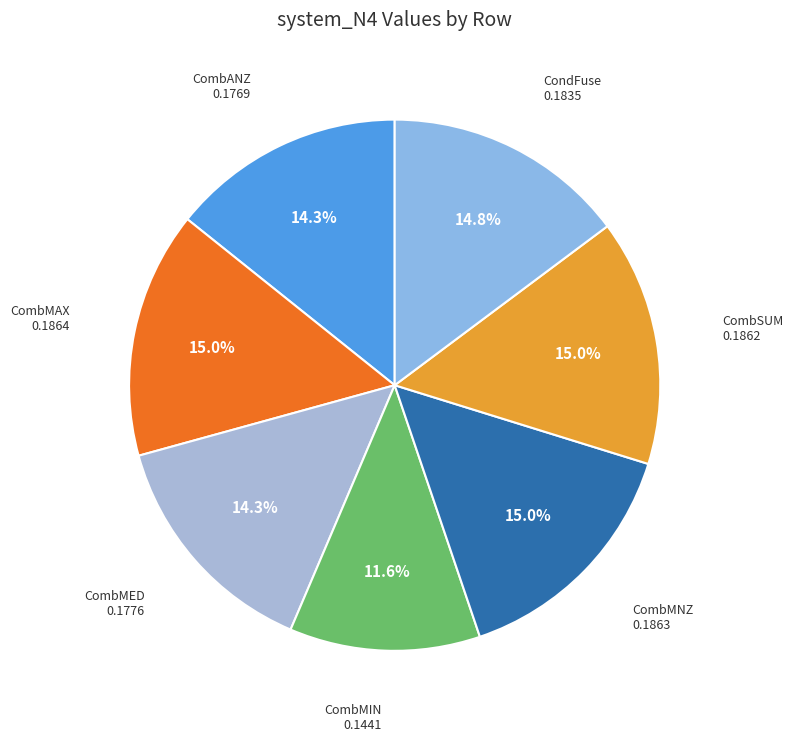

Between CombANZ and CombMIN, which is larger?

CombANZ